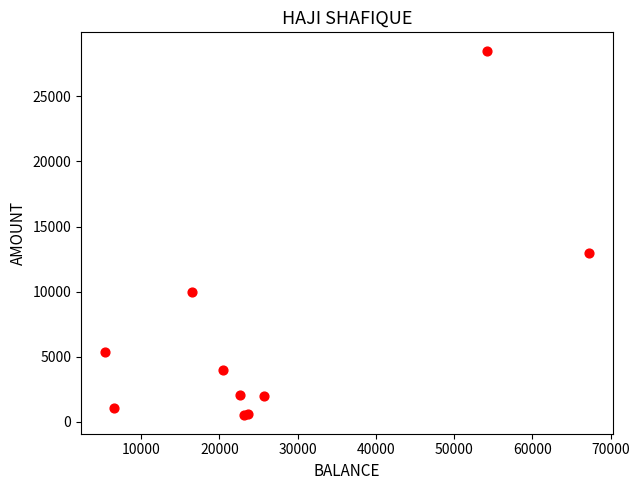

What Y value in the scatter plot is closest to 14500?

13000